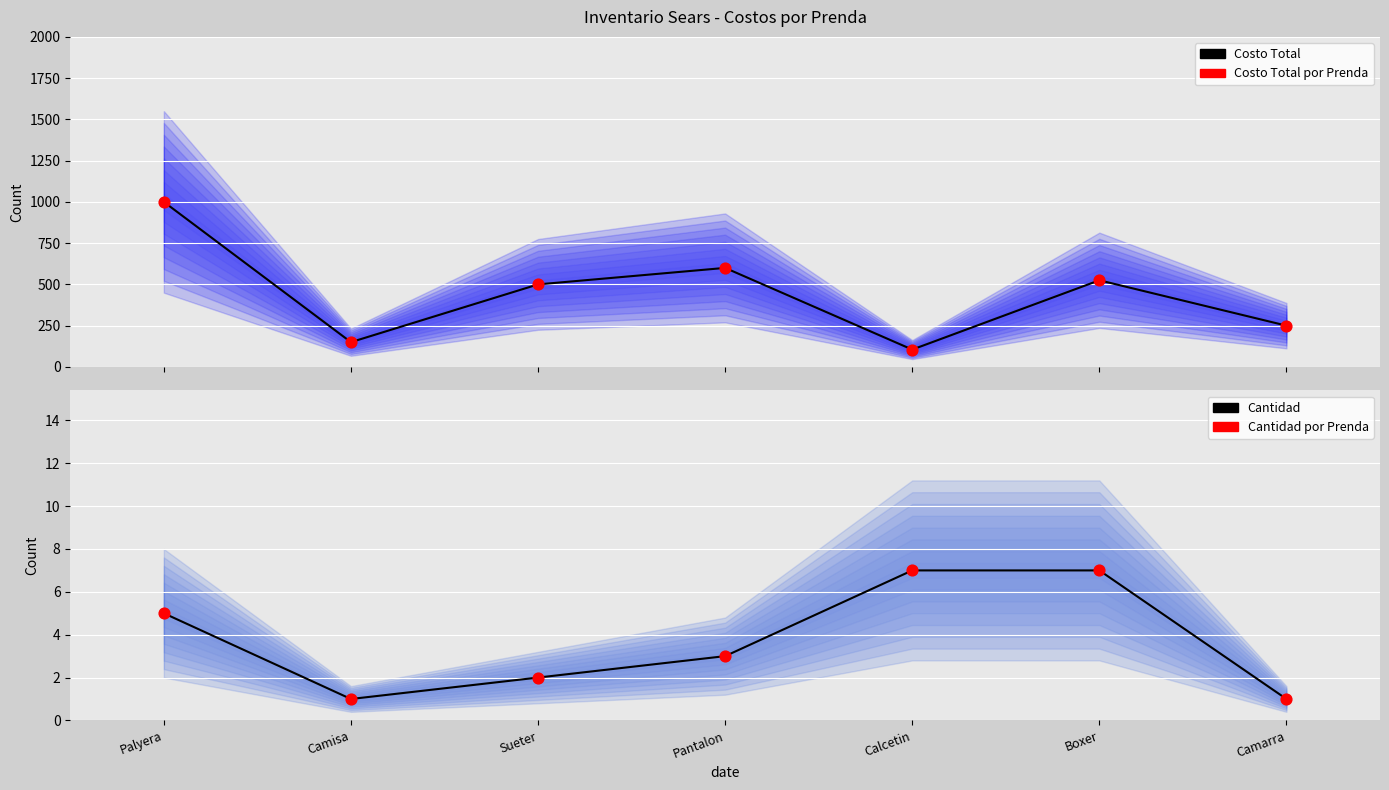

What is the total value across all series at Camarra?

502